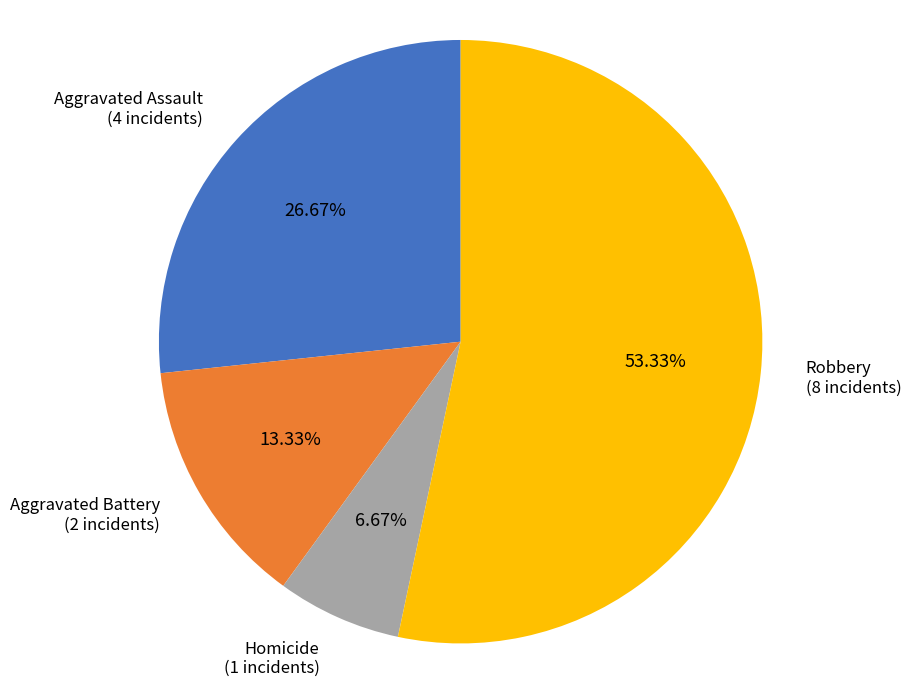

Is the sum of Robbery and Aggravated Assault greater than half?

Yes